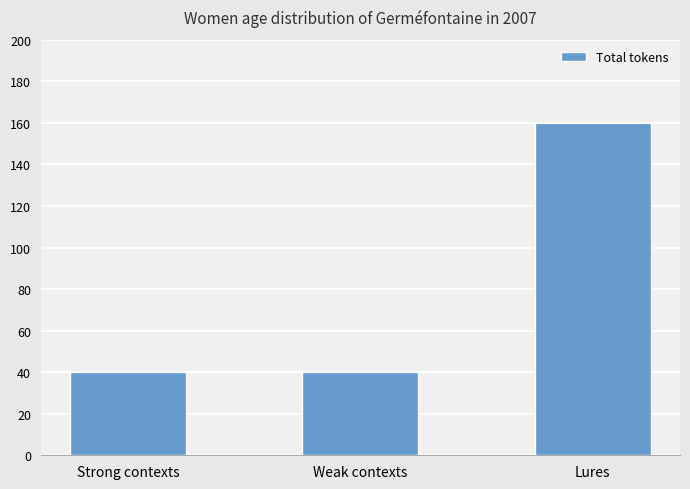

What is the value of the 2nd bar from the left?

40